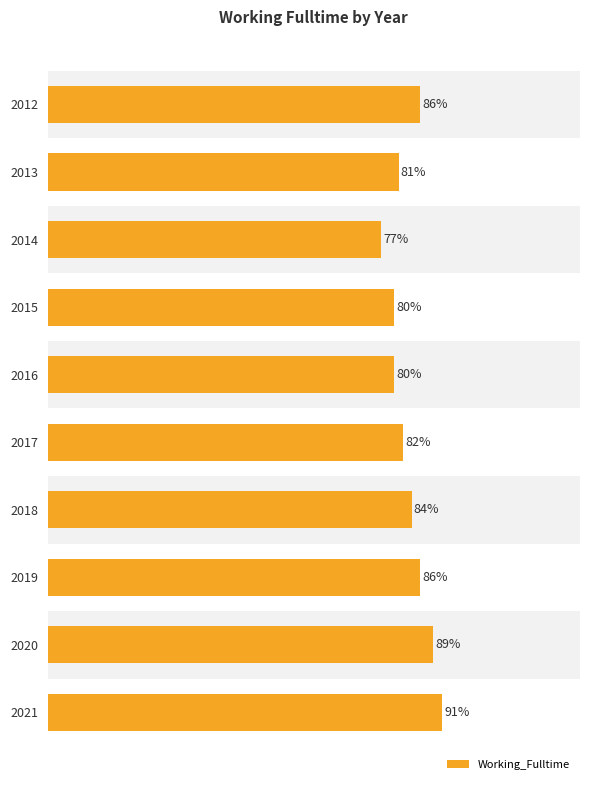

Are the bars grouped side by side (vs. stacked)?

No